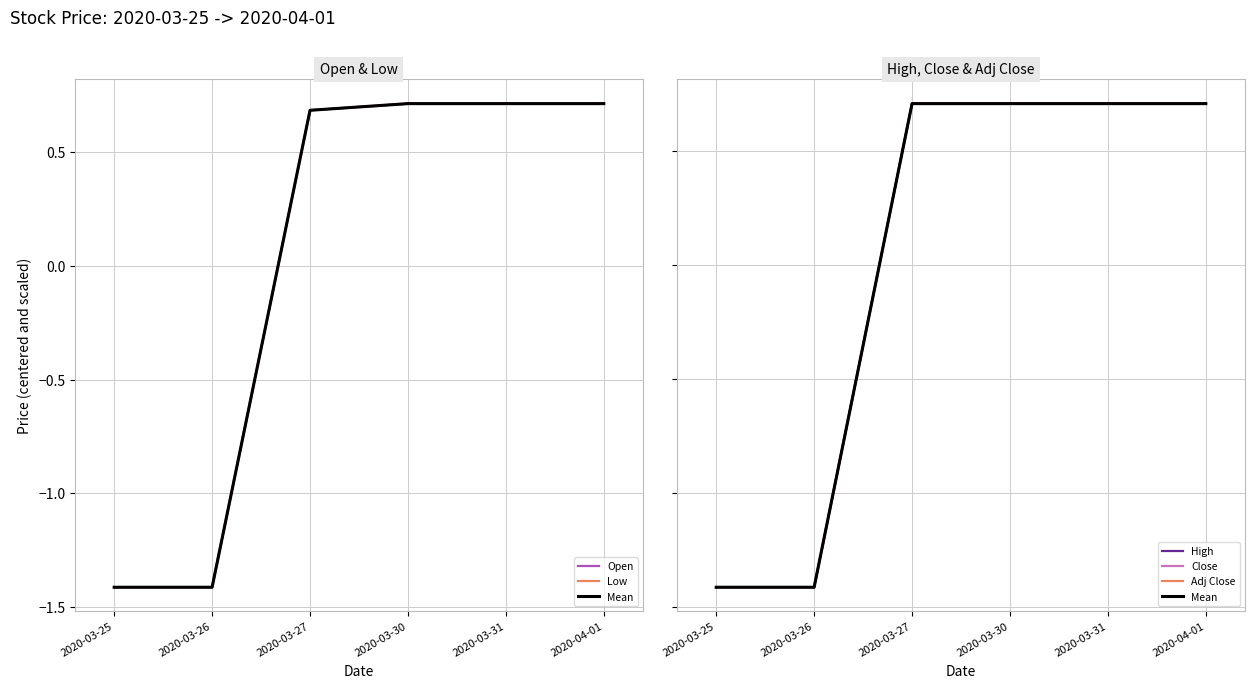

How many values in the Low series are below 0?

2